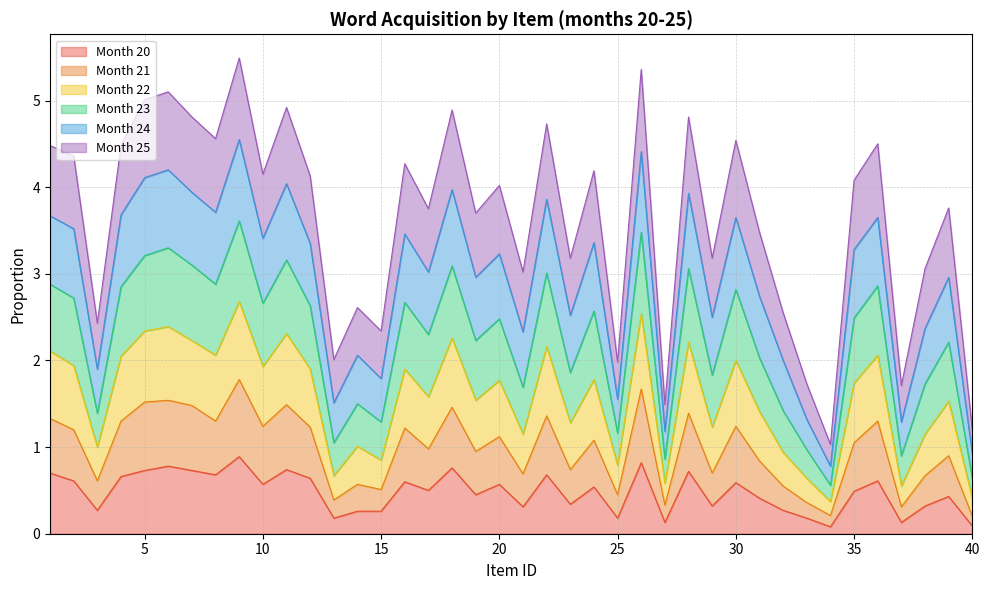

Does the chart have visible grid lines?

Yes